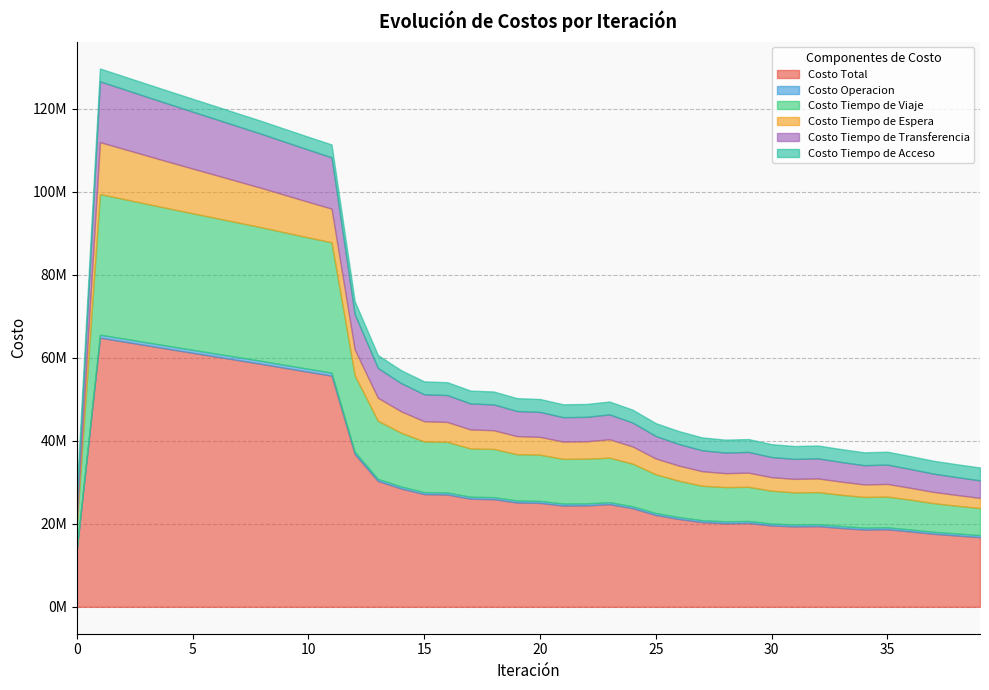

Which series has the largest total across all categories?

Costo Total